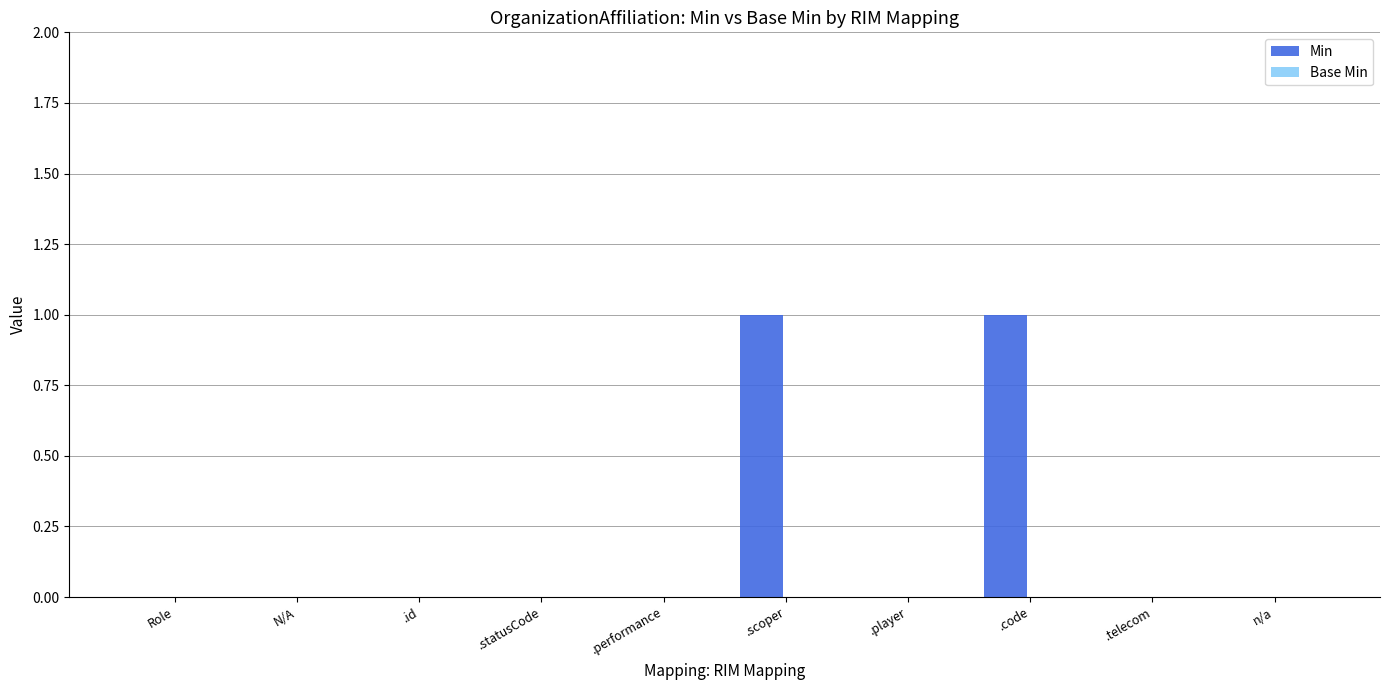

True or false: the data shows -1 at Role.

False